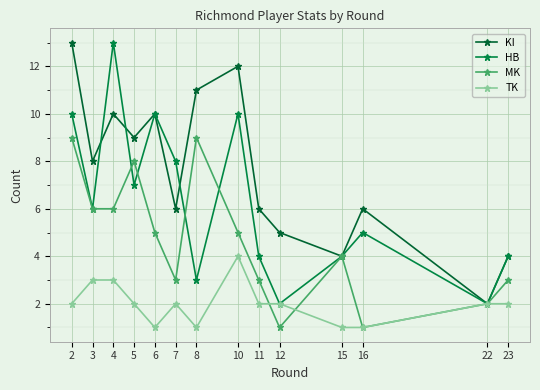

What is the difference between the highest and lowest values at 7?

6